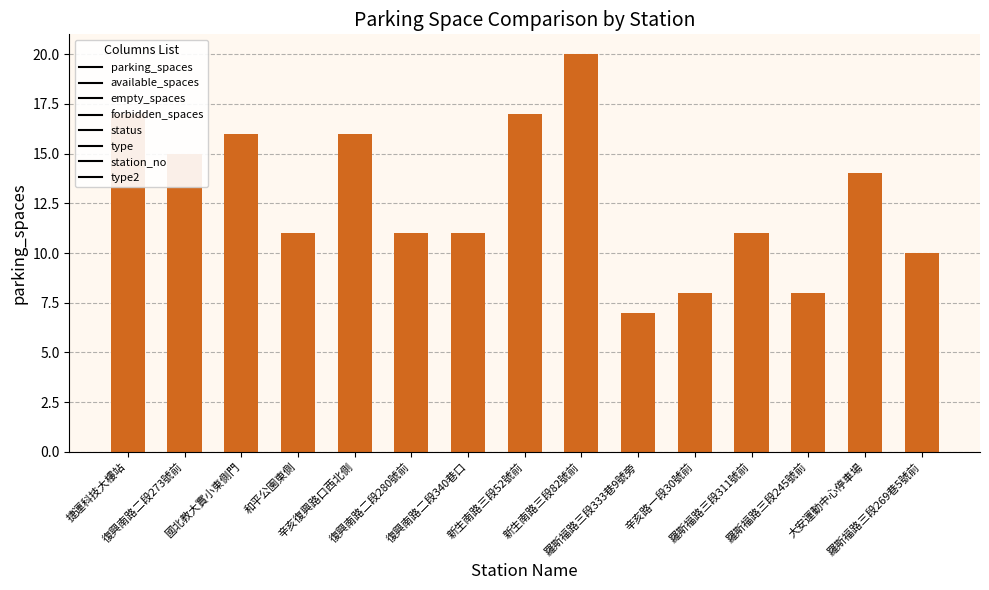

Which category has the highest value across all series?

新生南路三段82號前